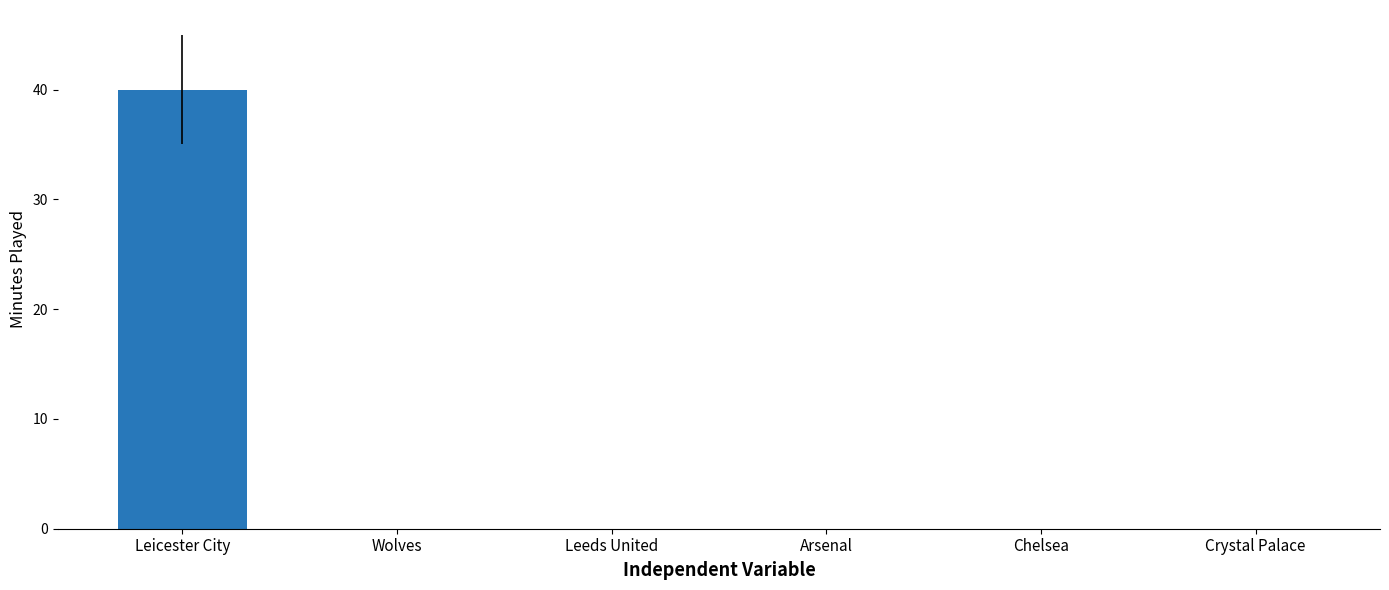

How many data points does each series have?

6